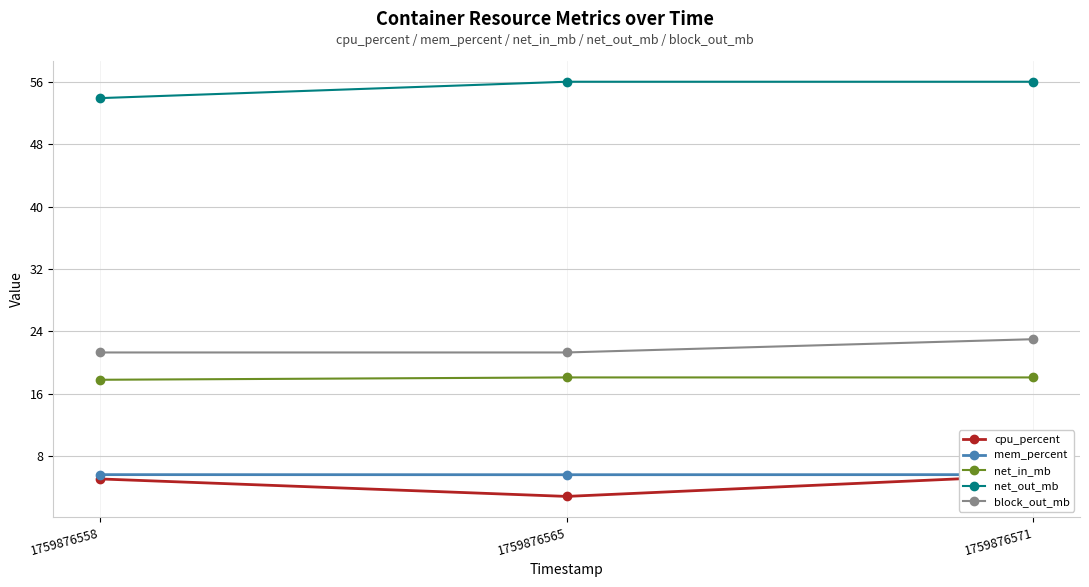

At which category is the sum across all series the highest?

1759876571